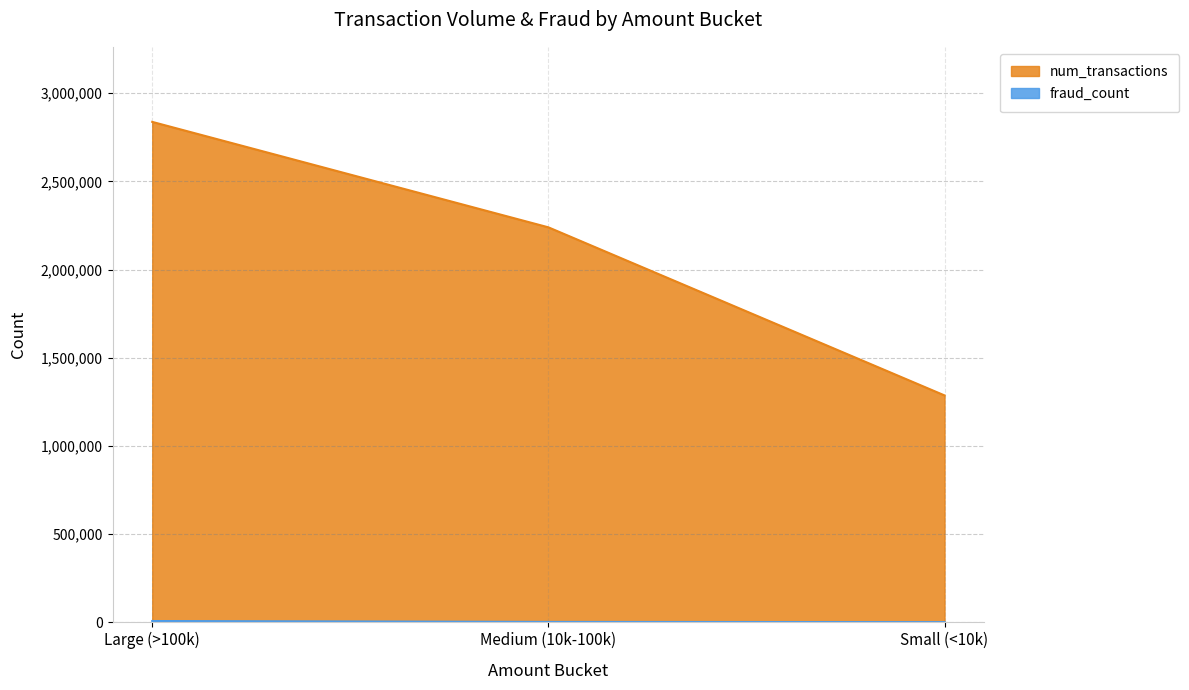

What are all the series names shown in the legend?

num_transactions, fraud_count